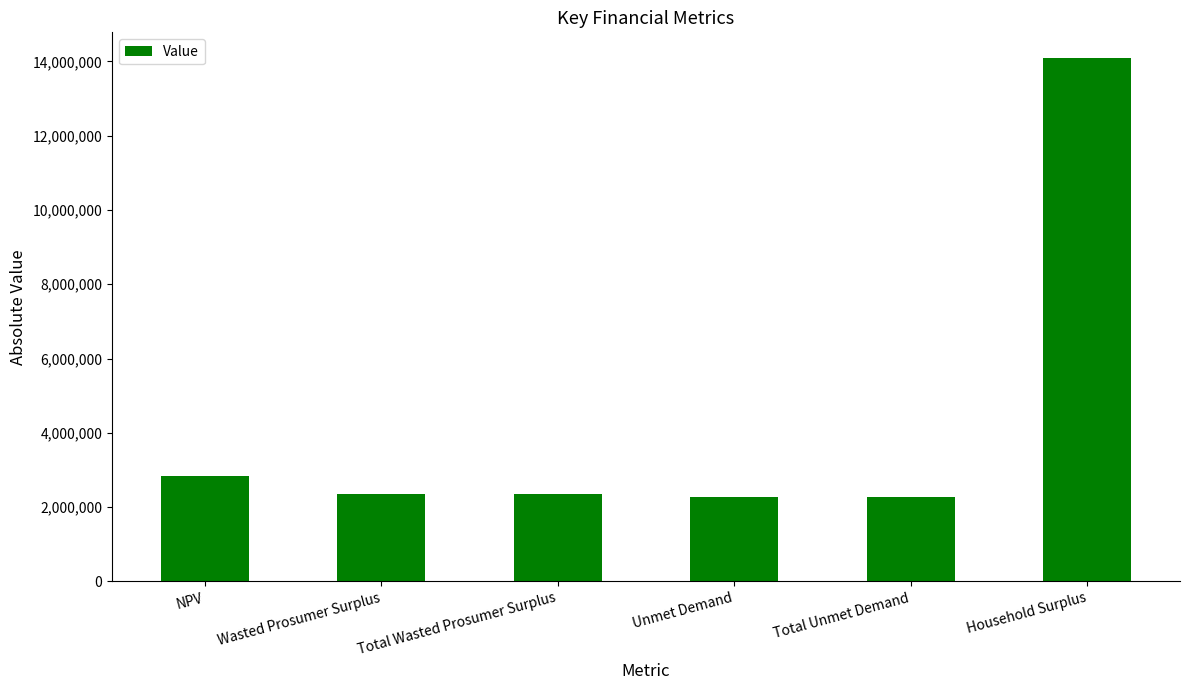

What is the greatest value displayed?

14081056.6